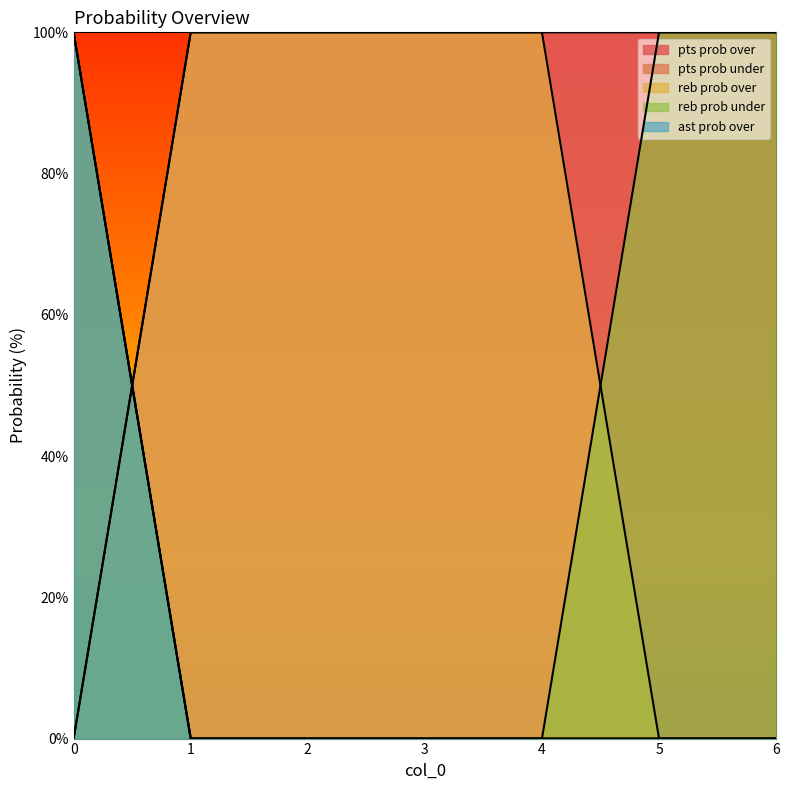

Which series has the largest total across all categories?

pts prob over